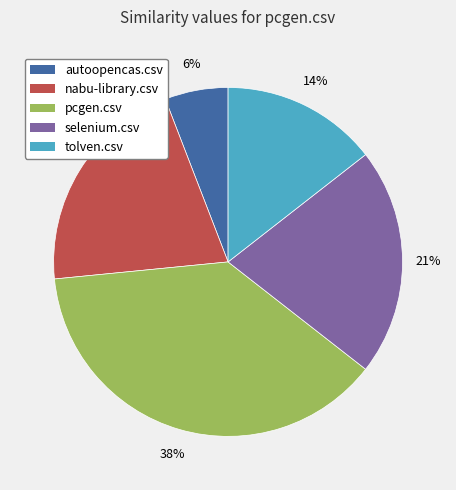

To the nearest percent, what percentage of the pie is selenium.csv?

21%